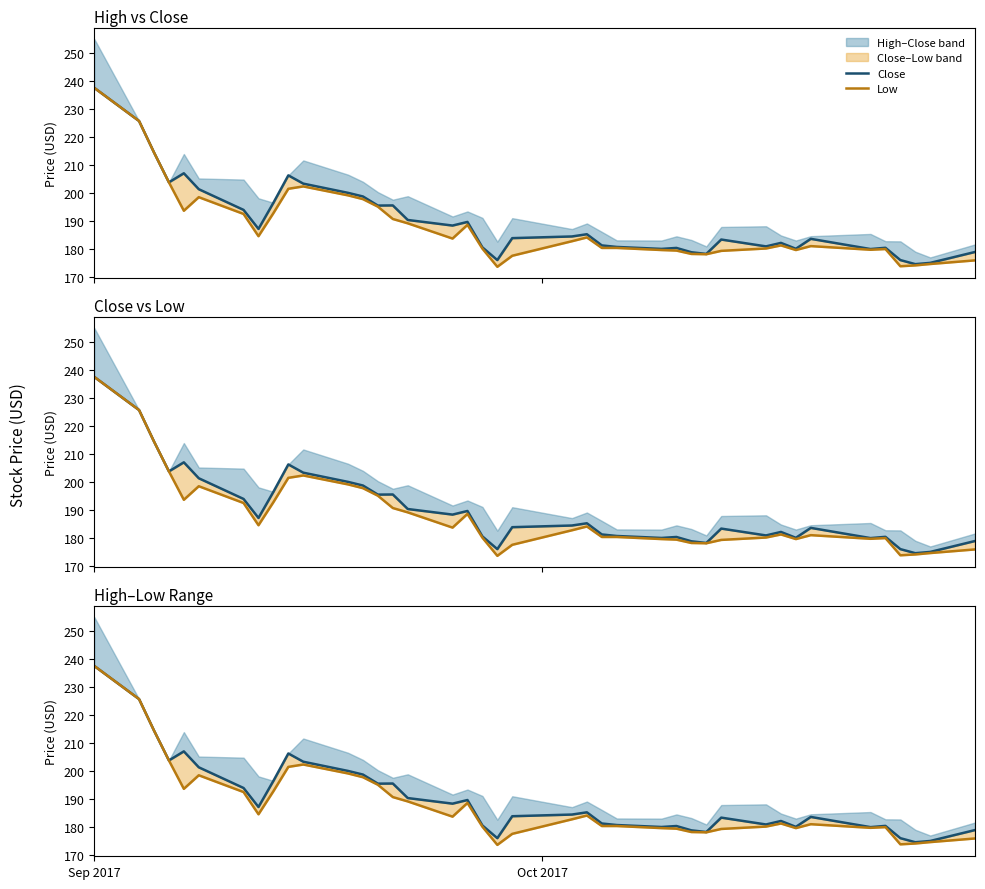

Does the chart have visible grid lines?

No